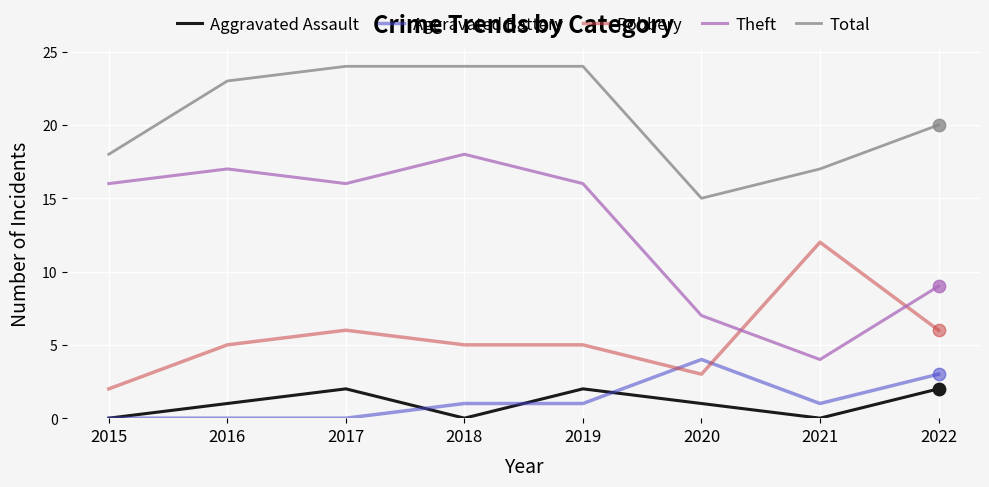

Is the value of Robbery at 2021 greater than the value of Total at 2021?

No